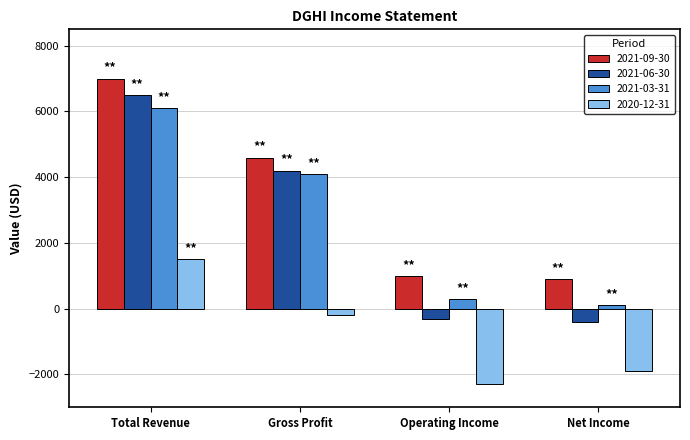

What position from the right is Total Revenue?

4